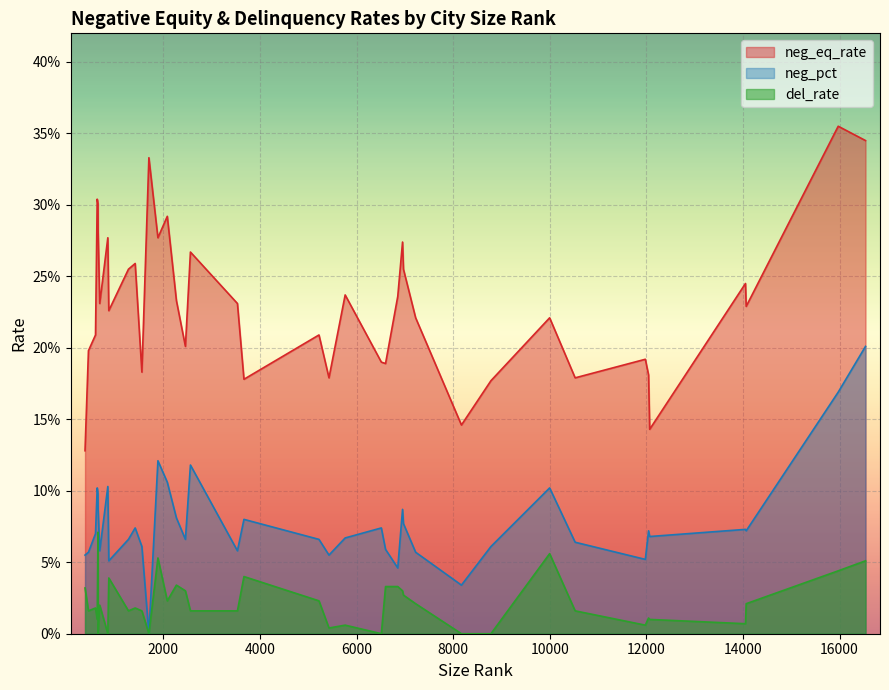

What is the average value of the neg_pct series?

0.1